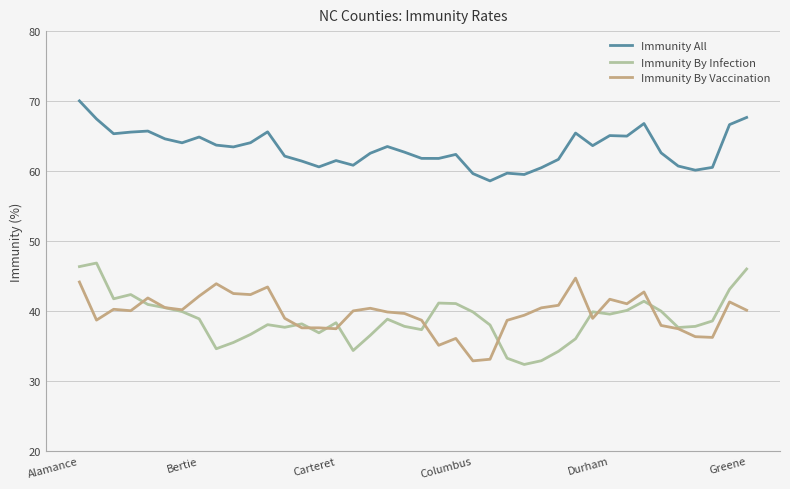

True or false: Immunity By Infection and Immunity By Vaccination intersect in this chart.

True